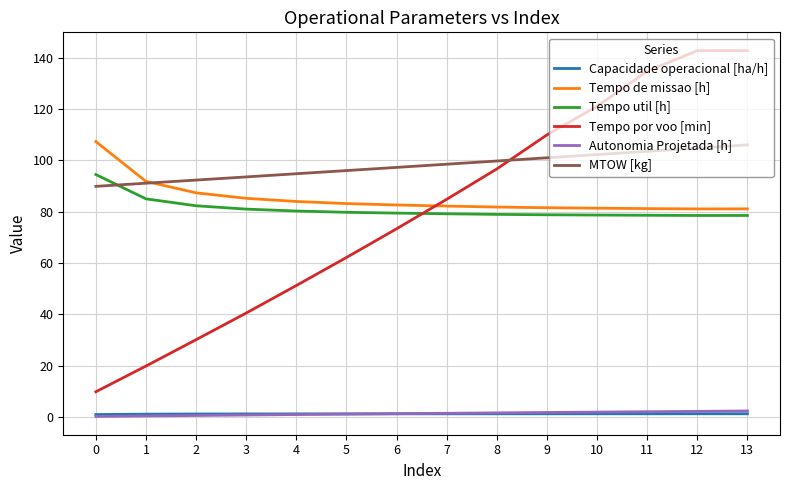

What is the maximum value shown in the chart?

142.8